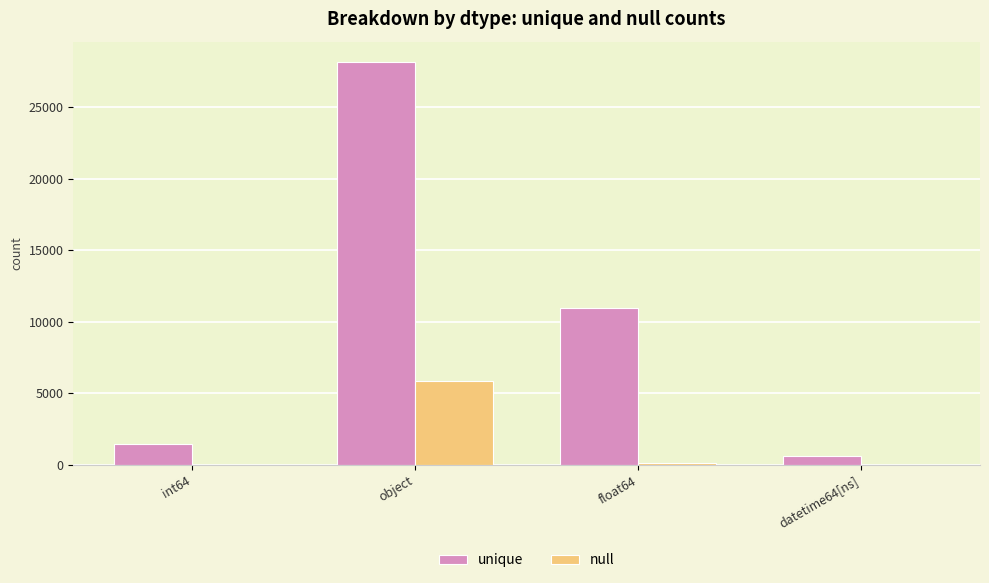

How many categories are shown in the chart?

4